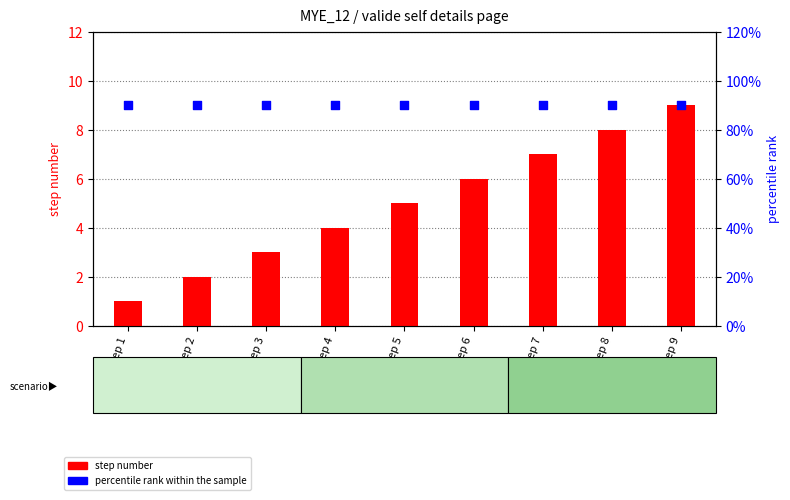

At which category is the sum across all series the highest?

Step 9